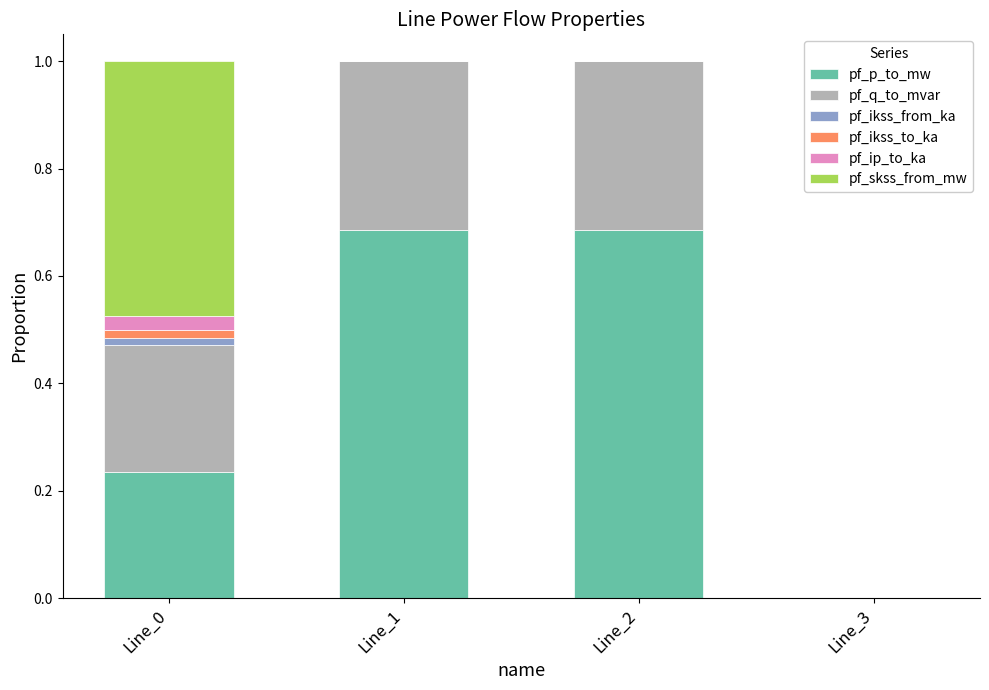

How many categories are shown in the chart?

4